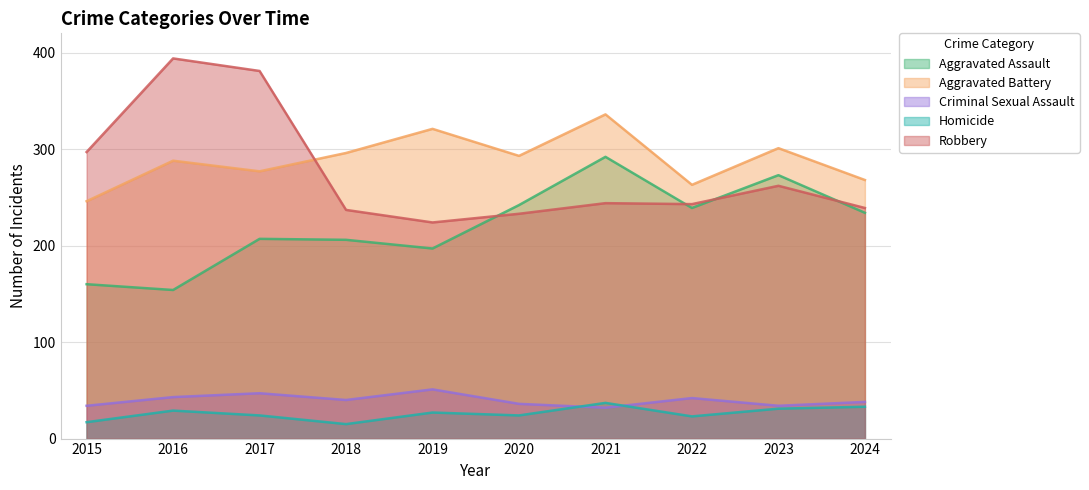

Where does the Aggravated Battery series first go above 293?

2018